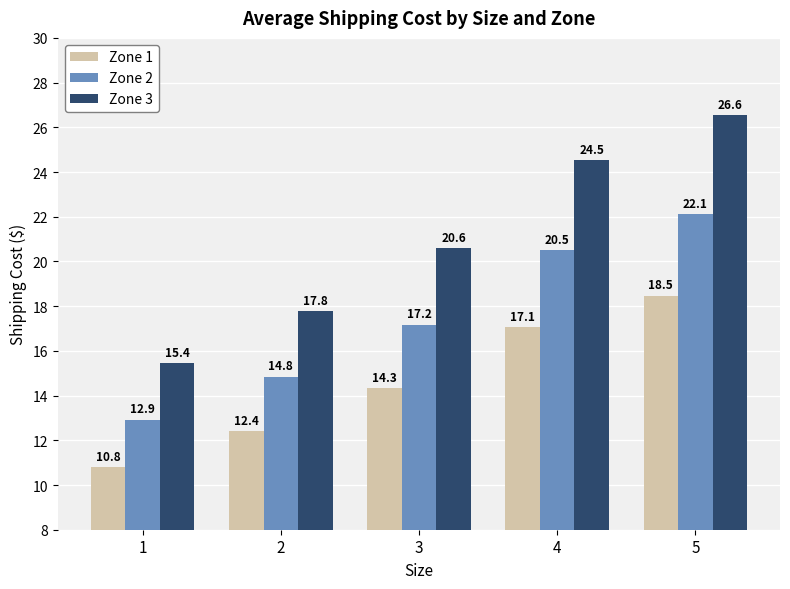

What is the sum of the Zone 1 values at 2 and 4?

29.5